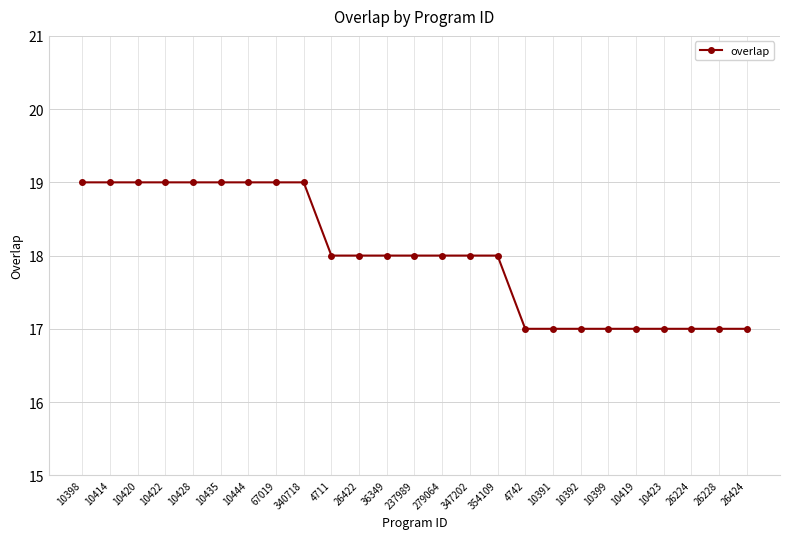

What is the ratio of the value at 10423 to the value at 10420?

0.9